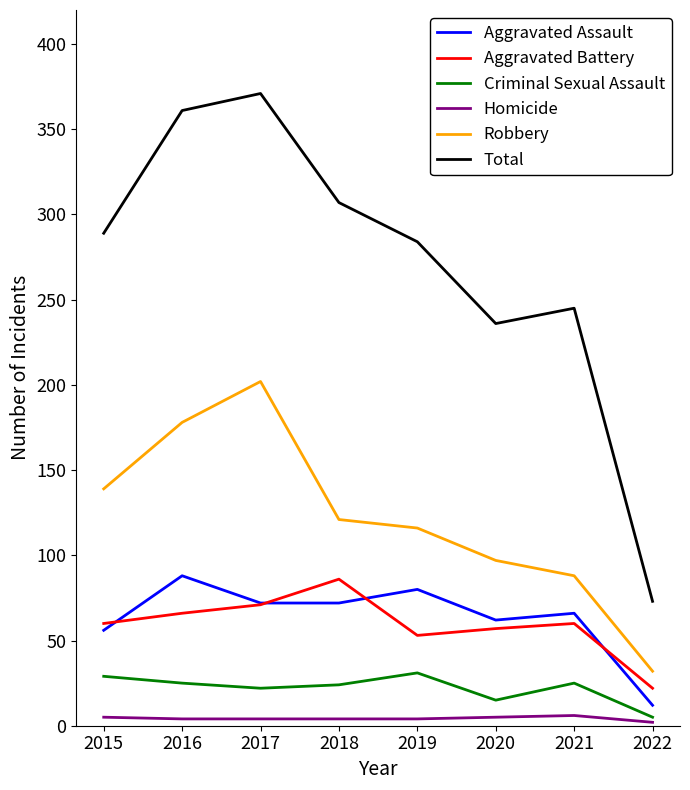

Which series has the largest range (max minus min)?

Total